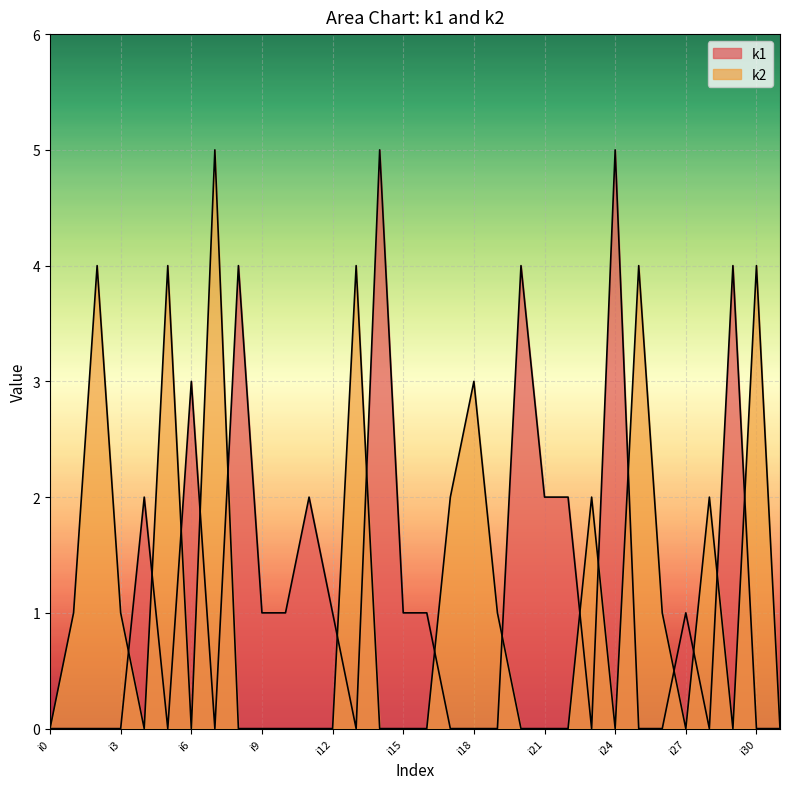

How many data points does each series have?

32